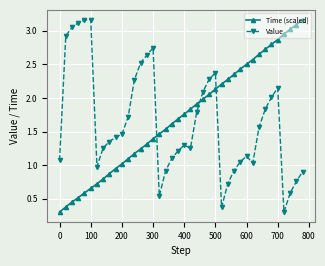

What is the lowest value of the Time (scaled) series?

0.3